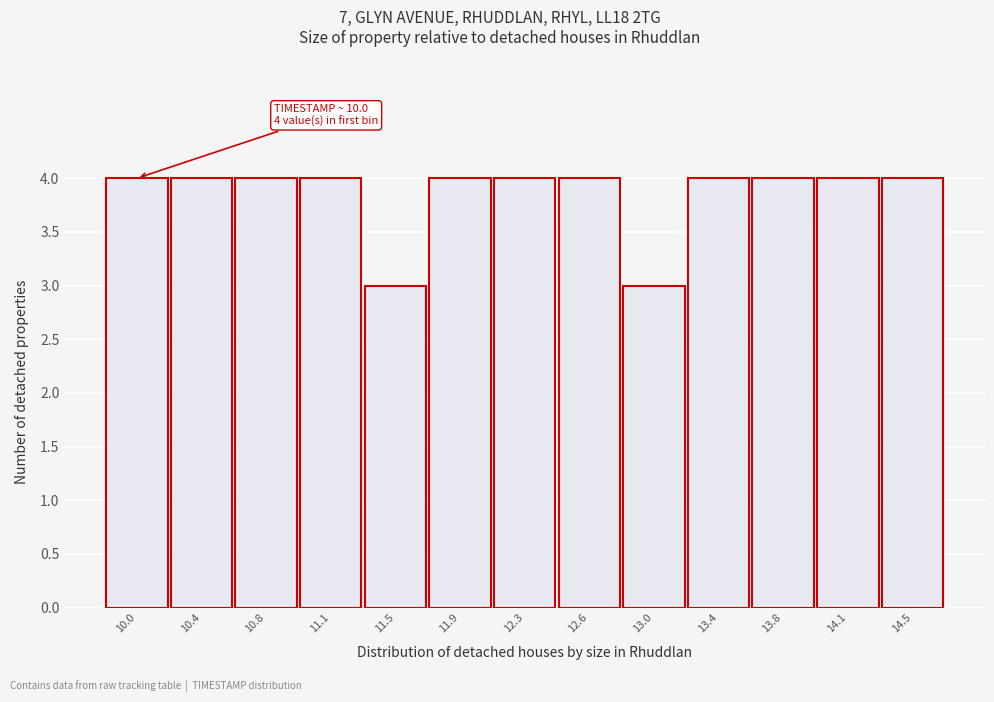

Reading left to right, list all the values displayed in this chart.

4	4	4	4	3	4	4	4	3	4	4	4	4